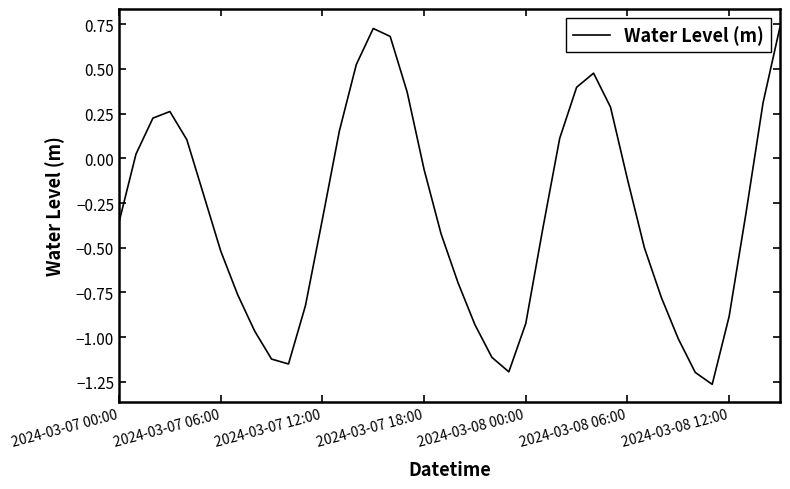

What is the difference between the maximum and minimum values?

2.0